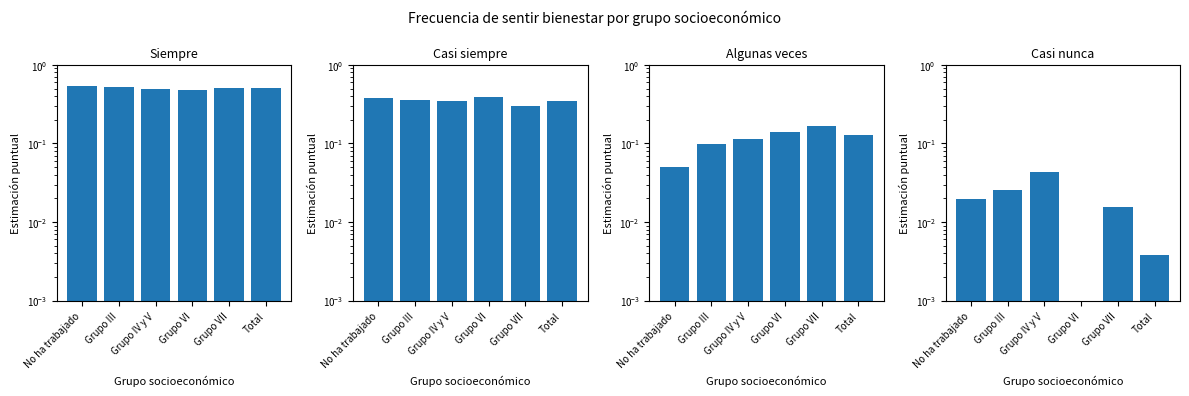

Is the value of Algunas veces at Grupo VI greater than the value of Siempre at Grupo III?

No